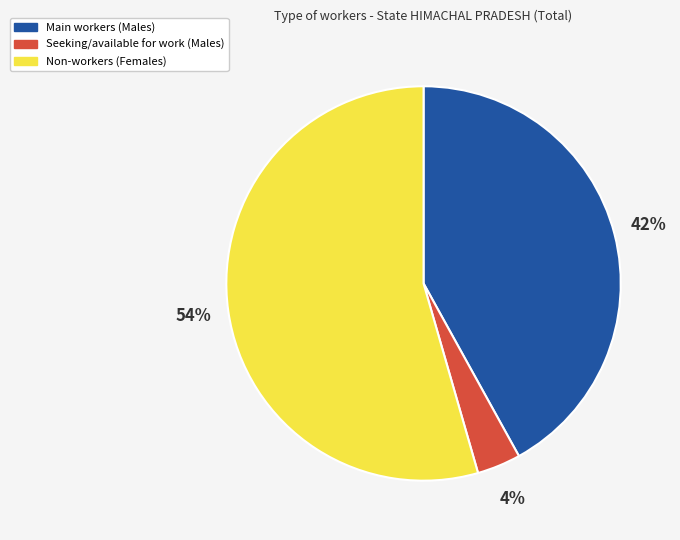

Between Seeking/available for work (Males) and Main workers (Males), which is larger?

Main workers (Males)